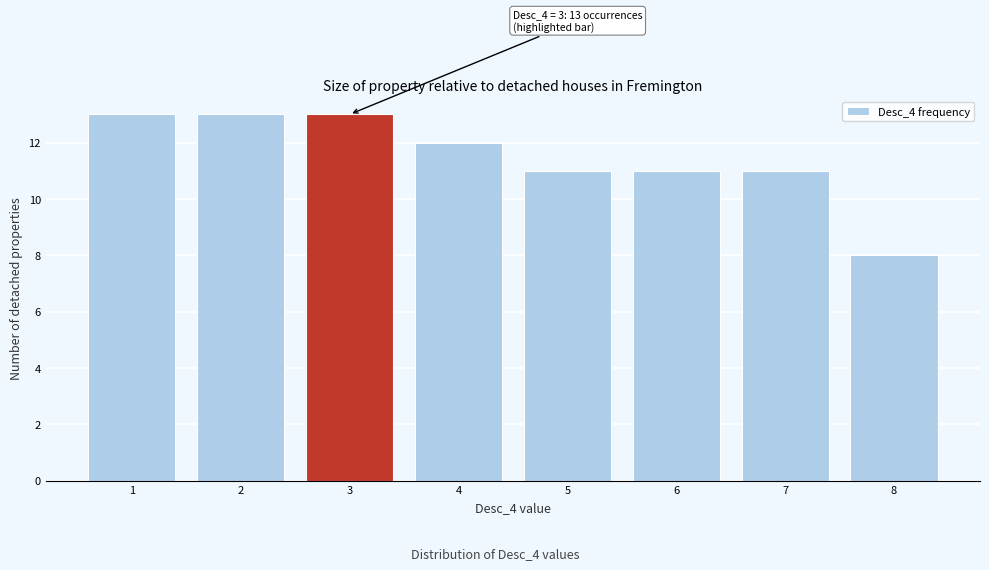

Reading left to right, what are all the values shown in this chart?

1=13	2=13	3=13	4=12	5=11	6=11	7=11	8=8